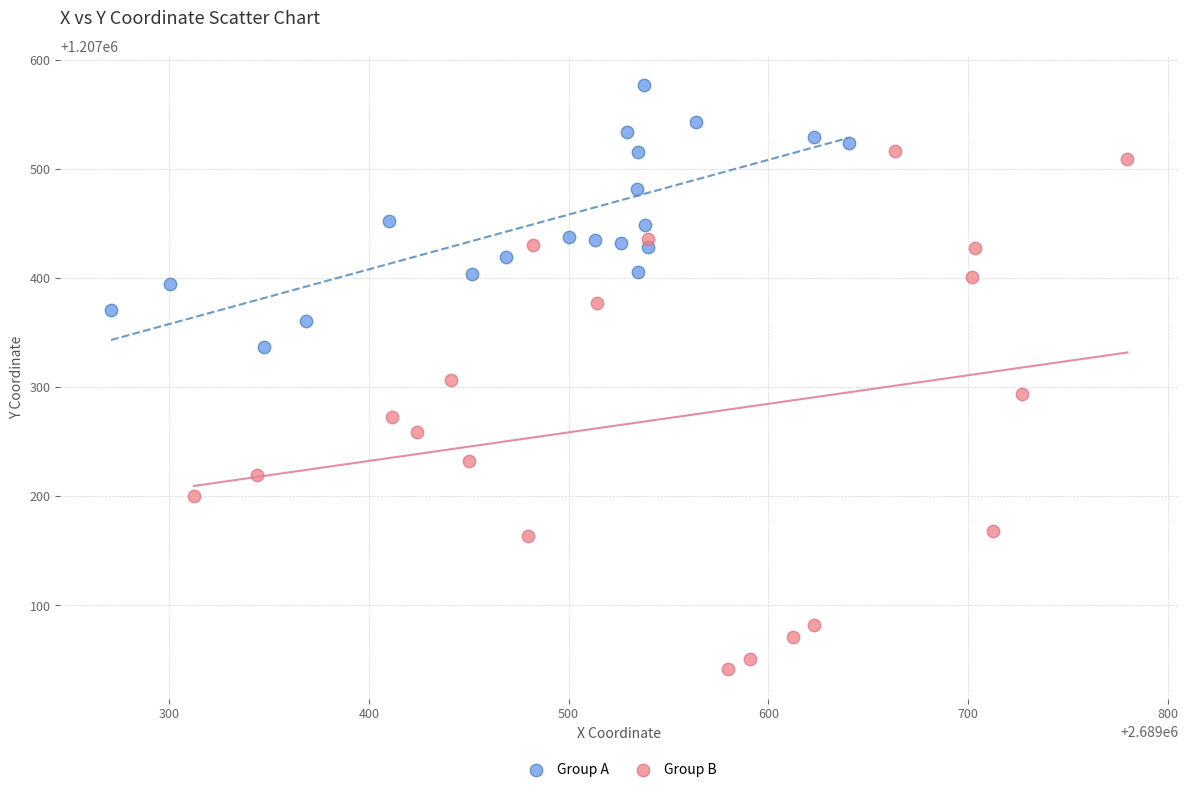

Which series contains the highest Y value?

Group A